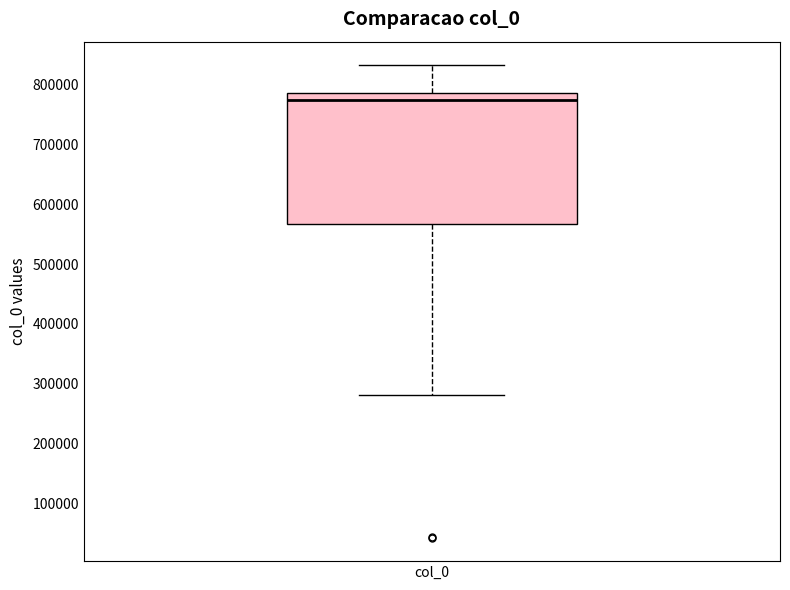

Read this box plot against the y-axis: the position of the median line, the range covered by the box, and the ends of both whiskers. The values are not printed on the chart, so give them approximately, as read against the axis.

median 770000, box 570000 to 790000, whiskers 280000 to 830000